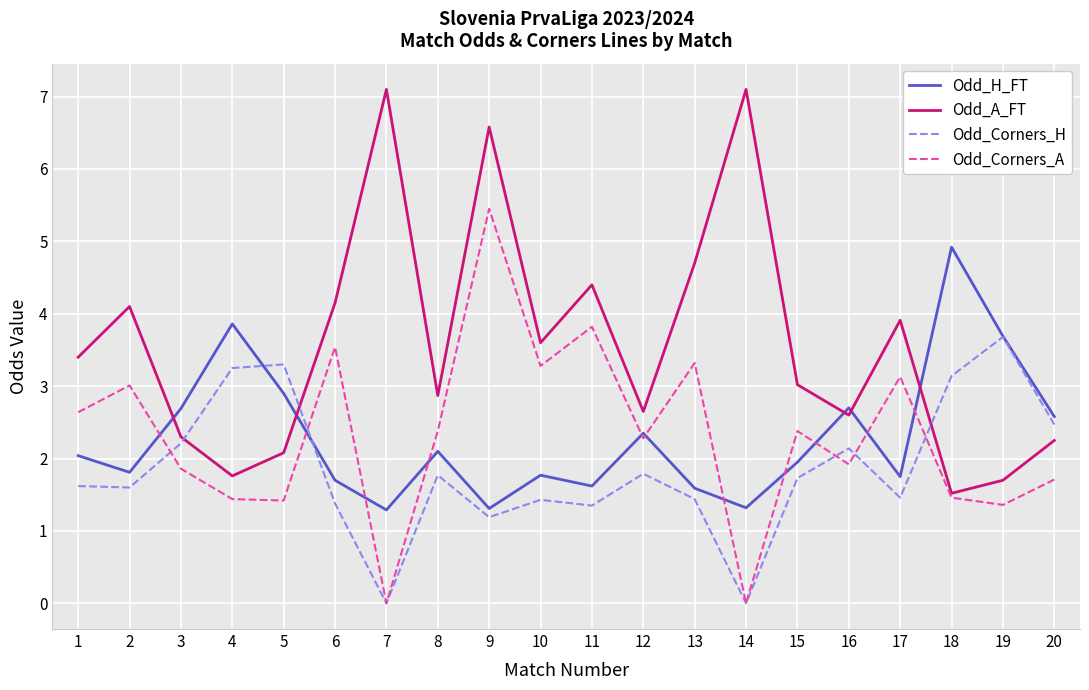

How many times do Odd_A_FT and Odd_Corners_H cross each other?

3